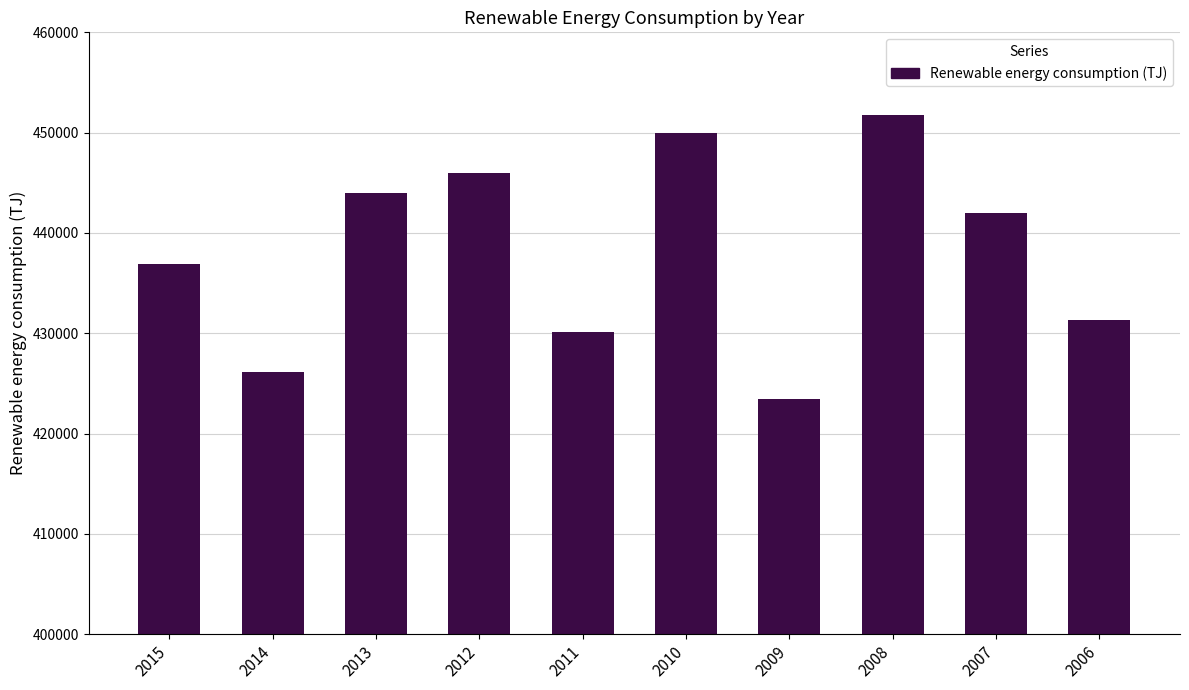

What is the difference between the second highest and second lowest values?

23806.0